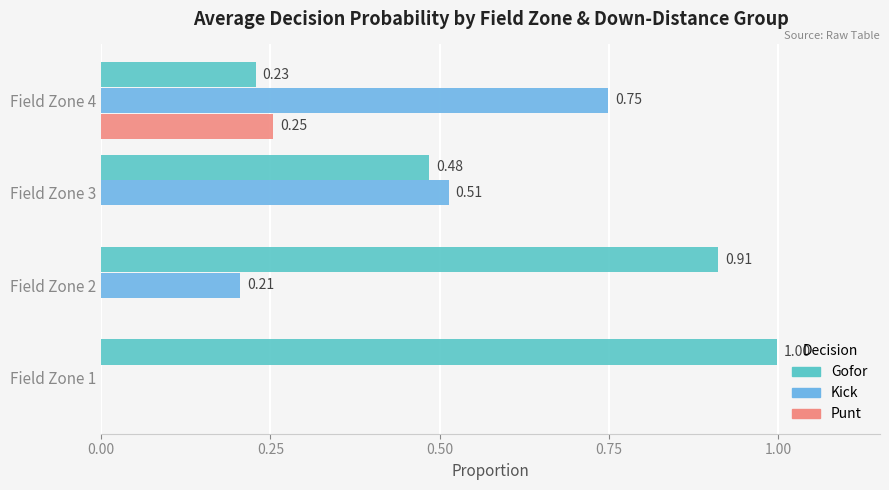

At which category is the sum across all series the highest?

Field Zone 4